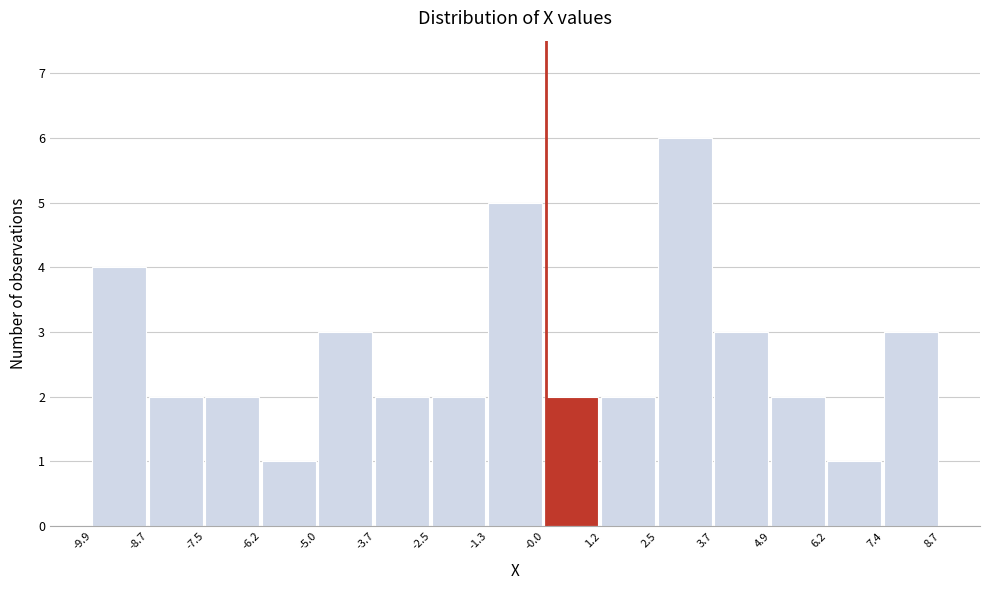

Which range on the x-axis has the tallest bar?

2.5 to 3.7